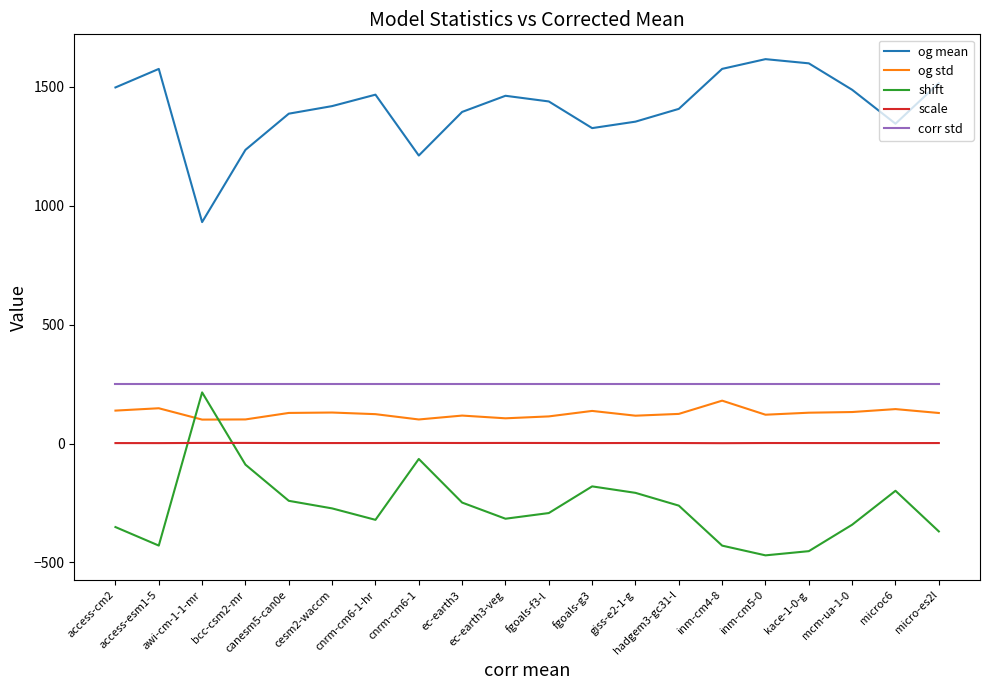

What is the difference between the maximum and minimum values in the og std series?

79.7